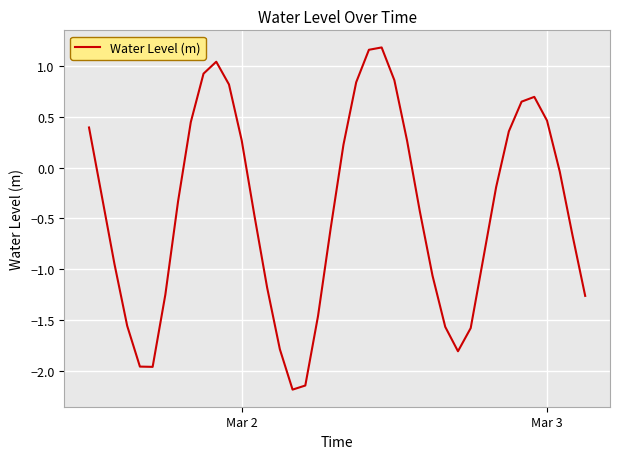

What is the difference between the maximum and minimum values?

3.4